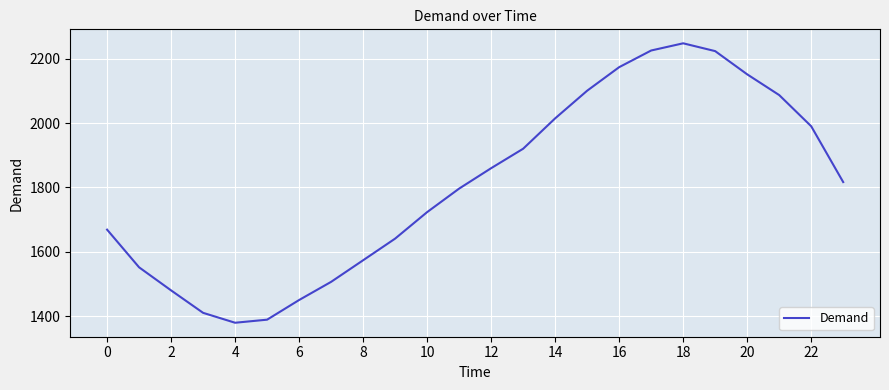

Count the number of categories in the chart.

24